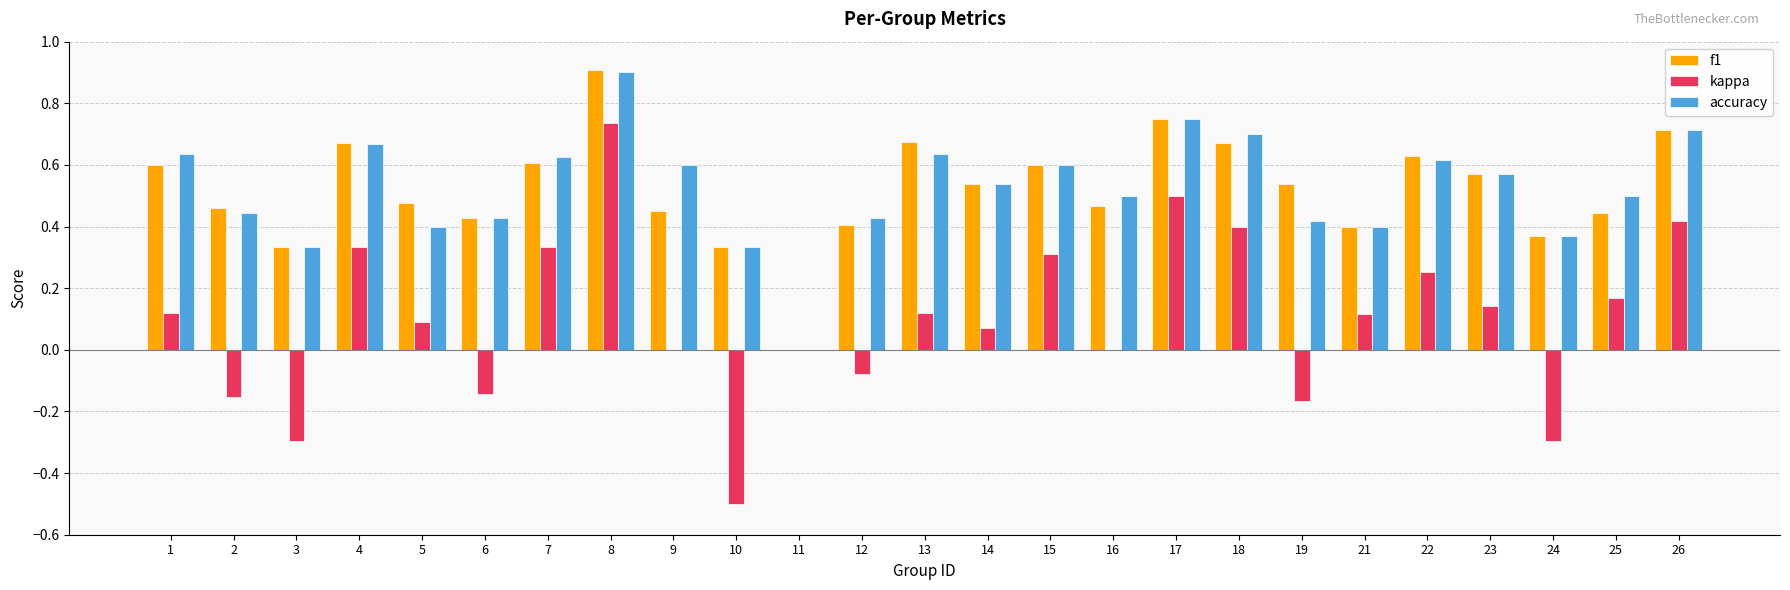

The accuracy series shows 0.4 at 6. True or false?

True